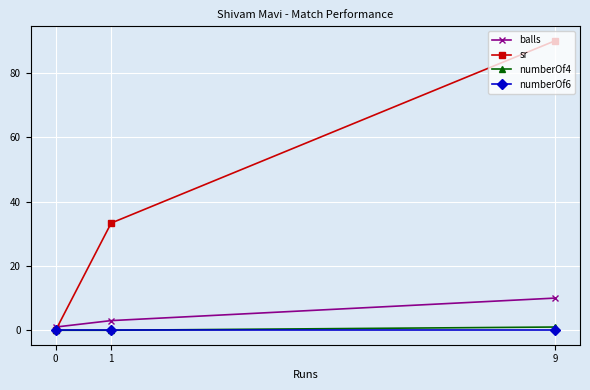

Where is balls nearest to the value 5?

1